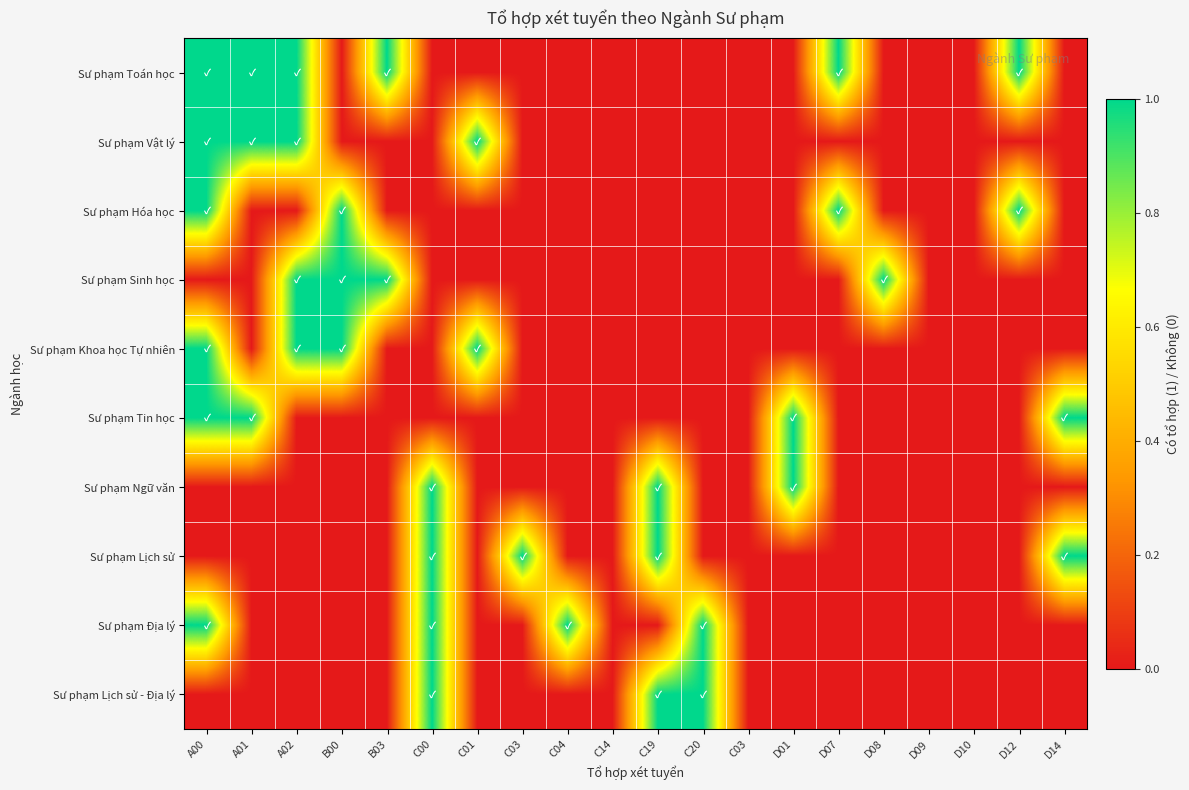

Reading left to right, extract all data points from this chart.

Sư phạm Toán học: A00=1	A01=1	A02=1	B00=0	B03=1	C00=0	C01=0	C03=0	C04=0	C14=0	C19=0	C20=0	C03=0	D01=0	D07=1	D08=0	D09=0	D10=0	D12=1	D14=0
Sư phạm Vật lý: A00=1	A01=1	A02=1	B00=0	B03=0	C00=0	C01=1	C03=0	C04=0	C14=0	C19=0	C20=0	C03=0	D01=0	D07=0	D08=0	D09=0	D10=0	D12=0	D14=0
Sư phạm Hóa học: A00=1	A01=0	A02=0	B00=1	B03=0	C00=0	C01=0	C03=0	C04=0	C14=0	C19=0	C20=0	C03=0	D01=0	D07=1	D08=0	D09=0	D10=0	D12=1	D14=0
Sư phạm Sinh học: A00=0	A01=0	A02=1	B00=1	B03=1	C00=0	C01=0	C03=0	C04=0	C14=0	C19=0	C20=0	C03=0	D01=0	D07=0	D08=1	D09=0	D10=0	D12=0	D14=0
Sư phạm Khoa học Tự nhiên: A00=1	A01=0	A02=1	B00=1	B03=0	C00=0	C01=1	C03=0	C04=0	C14=0	C19=0	C20=0	C03=0	D01=0	D07=0	D08=0	D09=0	D10=0	D12=0	D14=0
Sư phạm Tin học: A00=1	A01=1	A02=0	B00=0	B03=0	C00=0	C01=0	C03=0	C04=0	C14=0	C19=0	C20=0	C03=0	D01=1	D07=0	D08=0	D09=0	D10=0	D12=0	D14=1
Sư phạm Ngữ văn: A00=0	A01=0	A02=0	B00=0	B03=0	C00=1	C01=0	C03=0	C04=0	C14=0	C19=1	C20=0	C03=0	D01=1	D07=0	D08=0	D09=0	D10=0	D12=0	D14=0
Sư phạm Lịch sử: A00=0	A01=0	A02=0	B00=0	B03=0	C00=1	C01=0	C03=1	C04=0	C14=0	C19=1	C20=0	C03=0	D01=0	D07=0	D08=0	D09=0	D10=0	D12=0	D14=1
Sư phạm Địa lý: A00=1	A01=0	A02=0	B00=0	B03=0	C00=1	C01=0	C03=0	C04=1	C14=0	C19=0	C20=1	C03=0	D01=0	D07=0	D08=0	D09=0	D10=0	D12=0	D14=0
Sư phạm Lịch sử - Địa lý: A00=0	A01=0	A02=0	B00=0	B03=0	C00=1	C01=0	C03=0	C04=0	C14=0	C19=1	C20=1	C03=0	D01=0	D07=0	D08=0	D09=0	D10=0	D12=0	D14=0